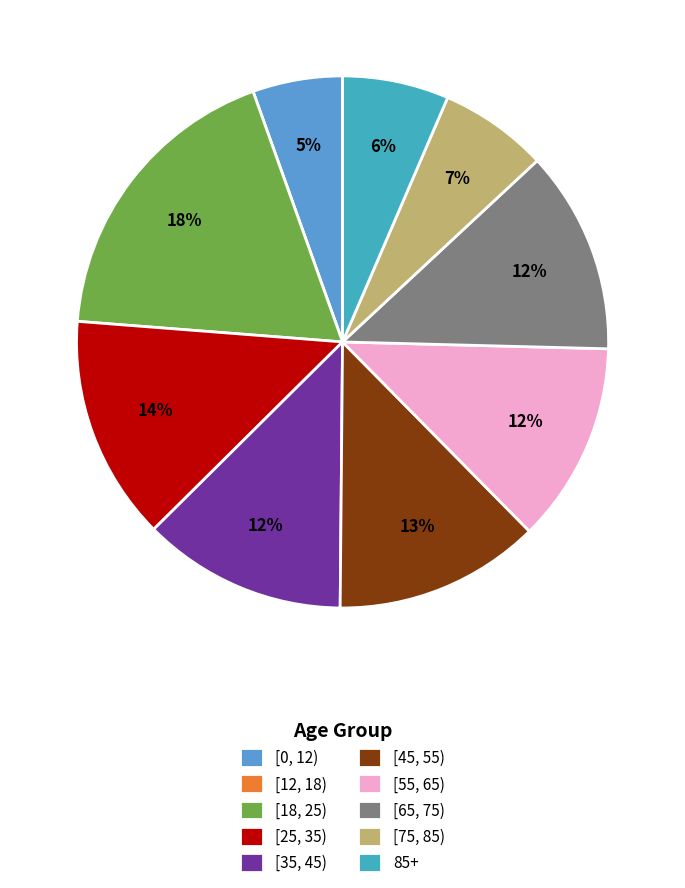

Does [18, 25) represent more than half of the total?

No